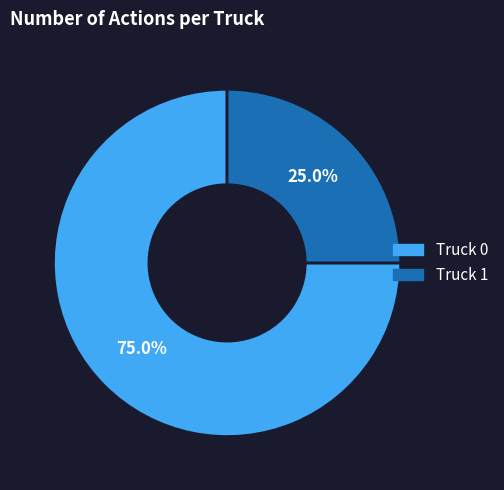

To the nearest percent, what is the combined percentage of Truck 1 and Truck 0?

100%